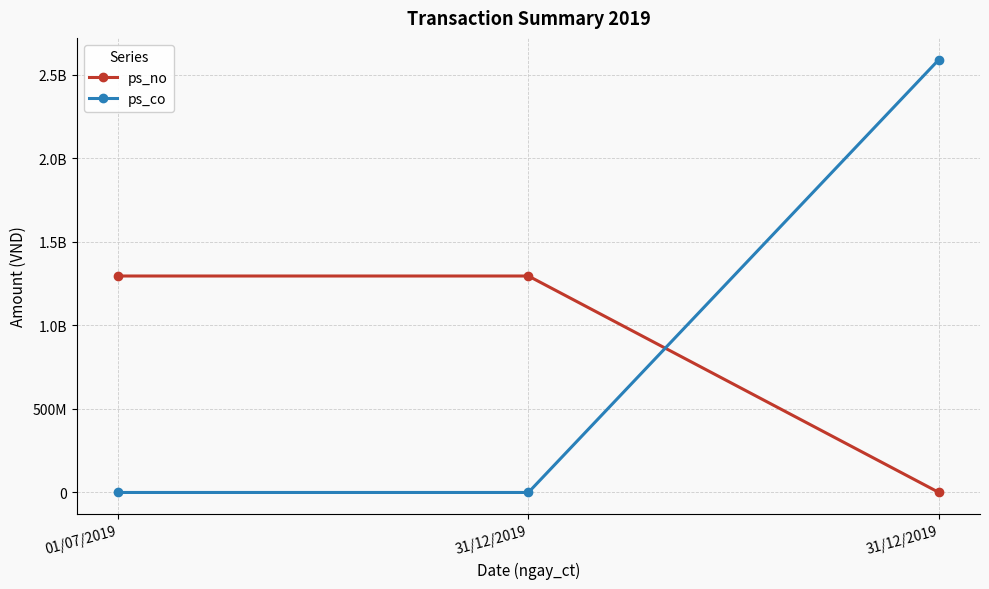

Reading left to right, list all the values displayed in this chart.

ps_no: 1296000000	1296000000	0
ps_co: 0	0	2592000000